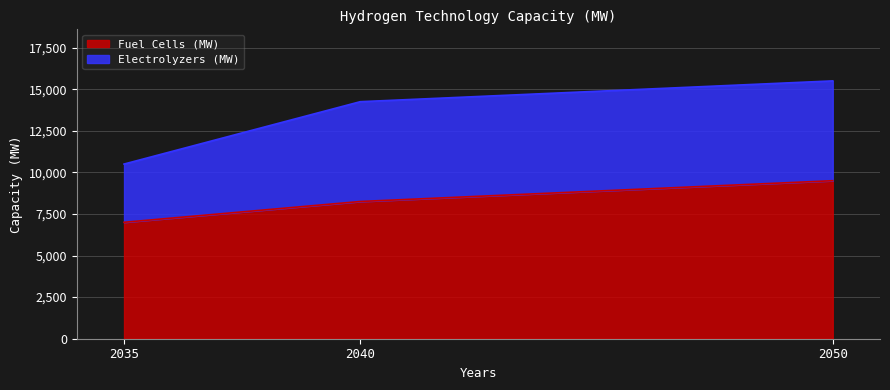

Which label corresponds to the largest value in the chart?

2050